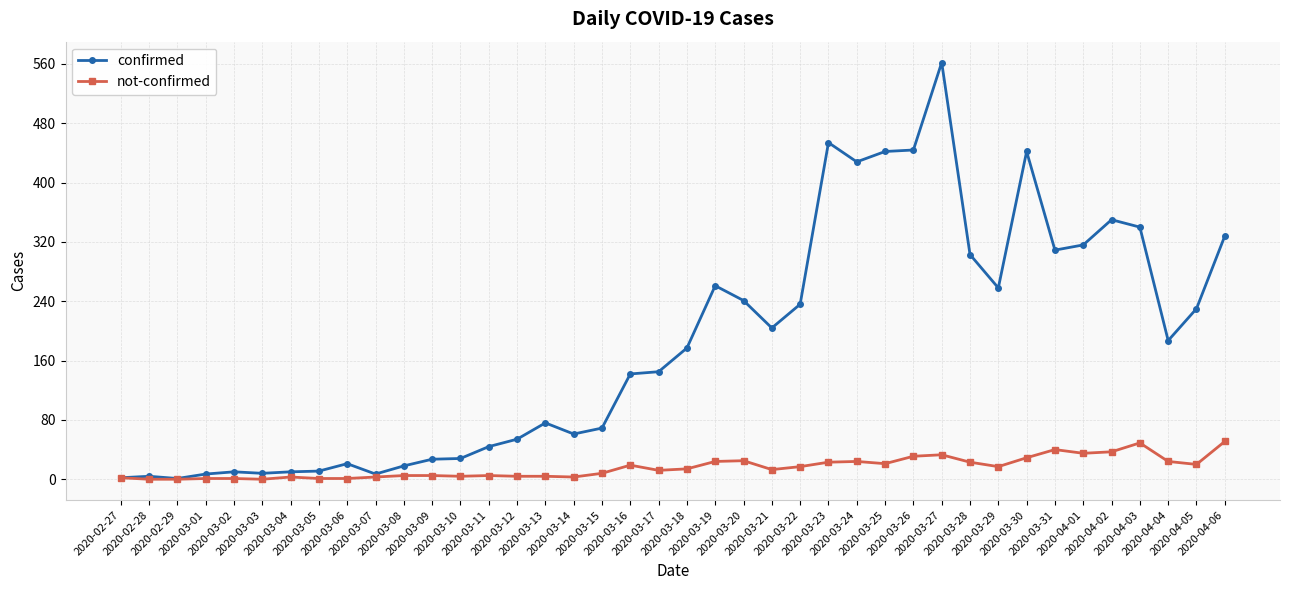

How many data points does each series have?

40